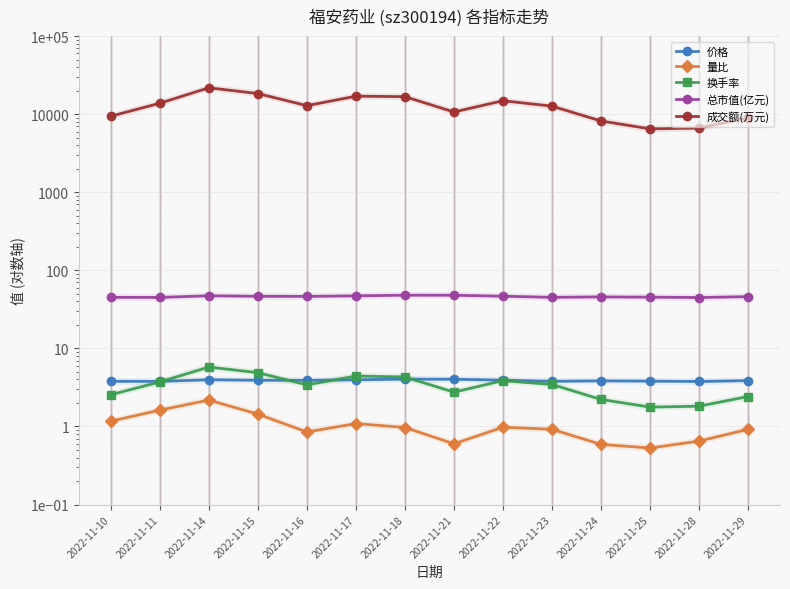

What is the value of the 量比 point at the 12th from the left?

0.5